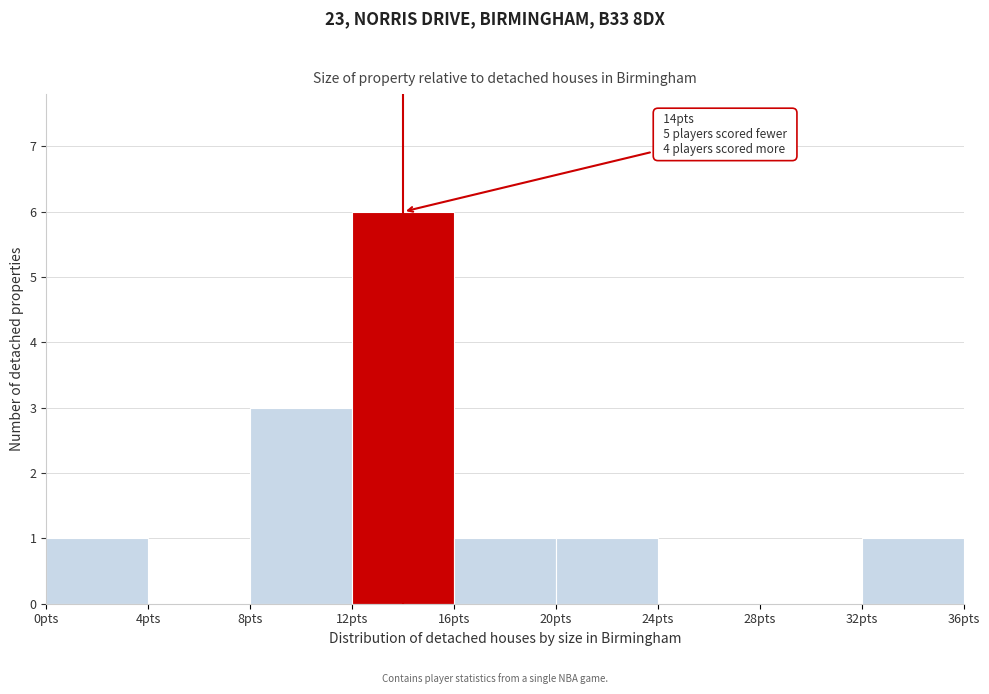

Over which range of the x-axis is the bar tallest?

12 to 16